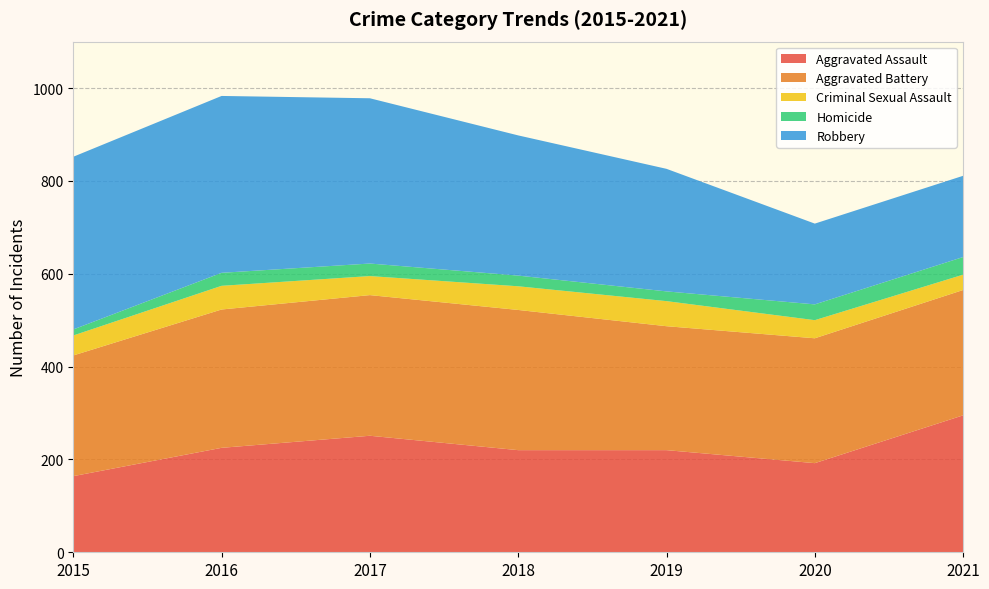

Reading left to right, transcribe all the data shown in this chart.

Aggravated Assault: 164	225	251	220	220	192	295
Aggravated Battery: 260	298	303	302	267	269	270
Criminal Sexual Assault: 43	51	41	51	54	39	33
Homicide: 13	28	27	23	21	34	38
Robbery: 372	381	356	302	264	174	175